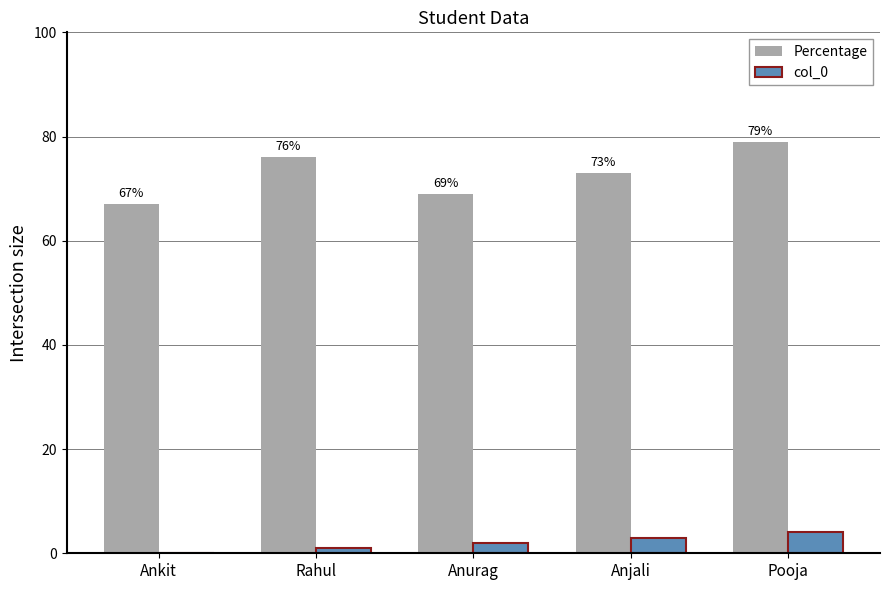

At which category is the sum across all series the highest?

Pooja